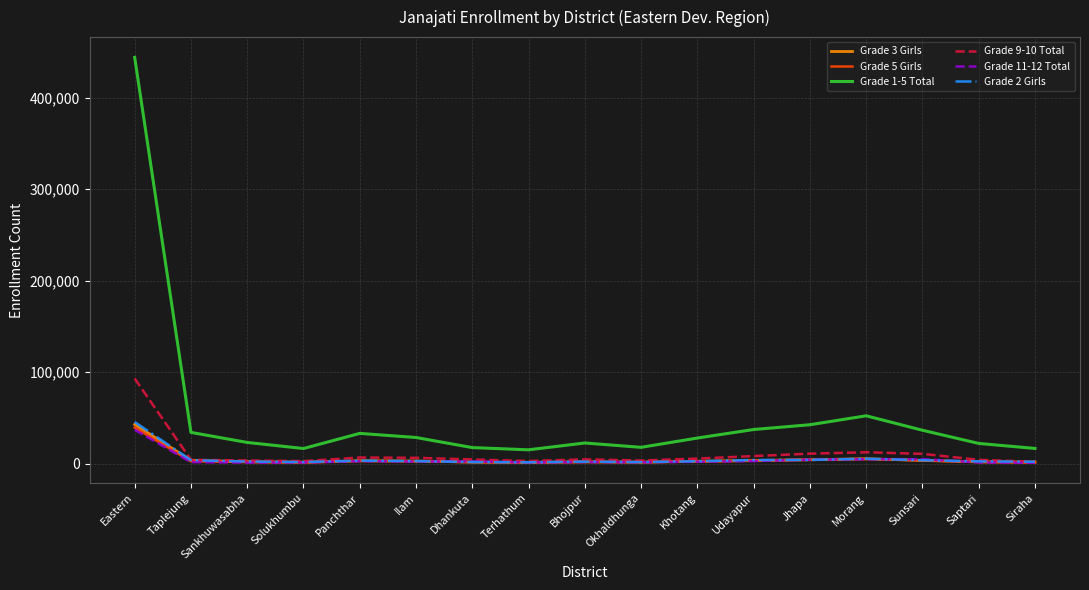

Is this an area chart (filled region under the line)?

No